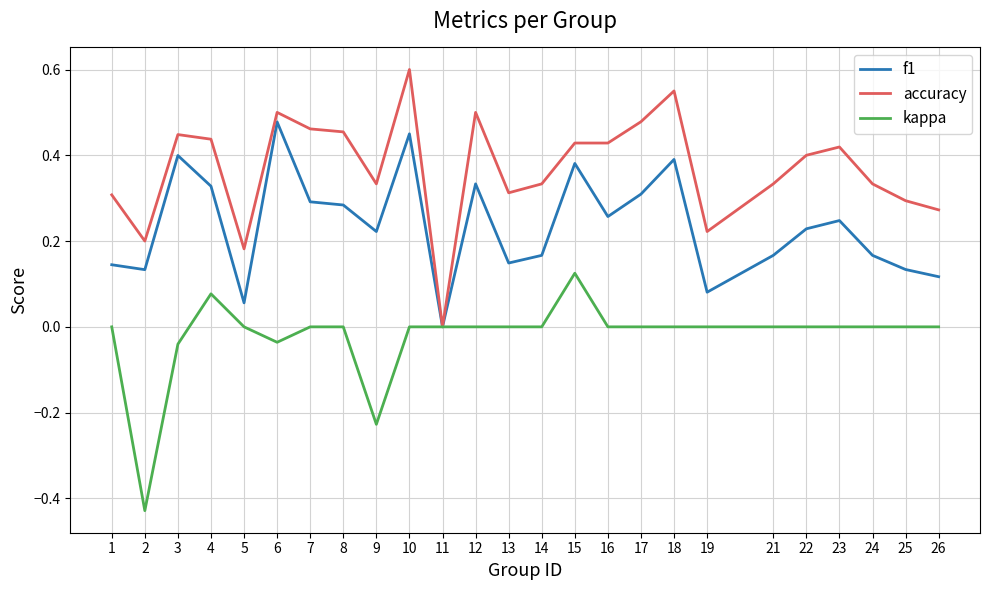

How many values in accuracy are above zero?

24